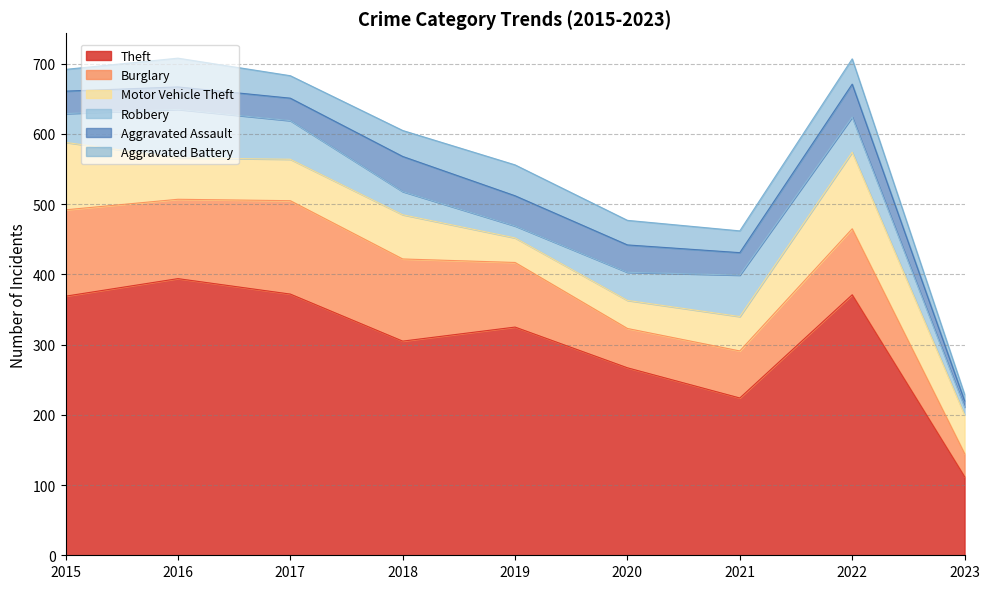

What is the value of the Theft point at the 8th from the left?

371